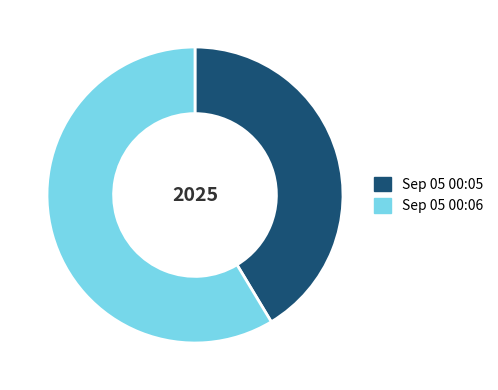

Between Sep 05 00:05 and Sep 05 00:06, which is larger?

Sep 05 00:06